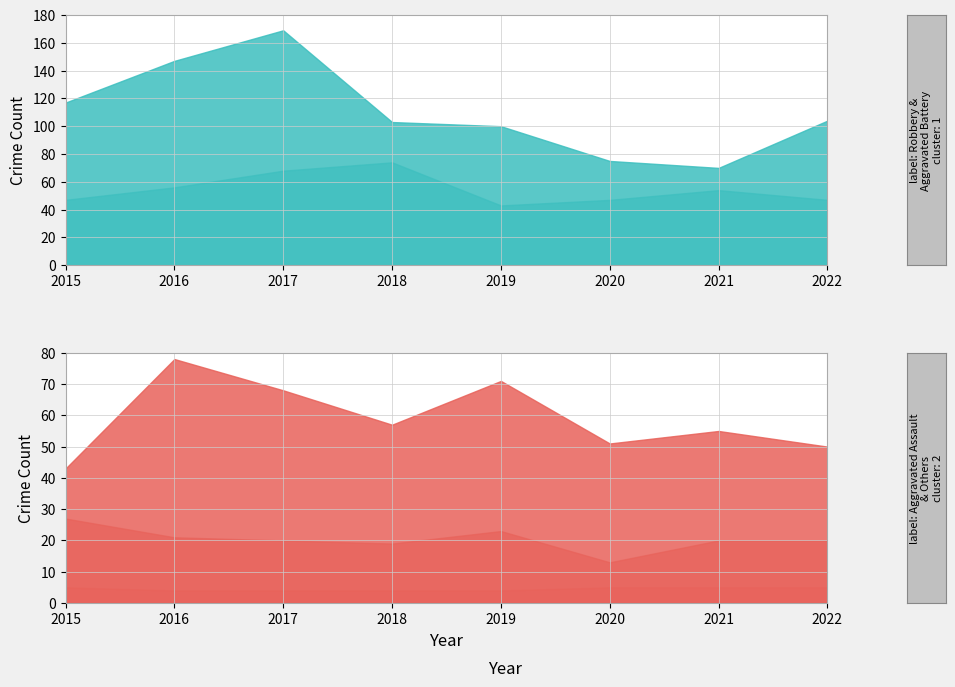

Count the Aggravated Battery values in the range 47 to 68.

6